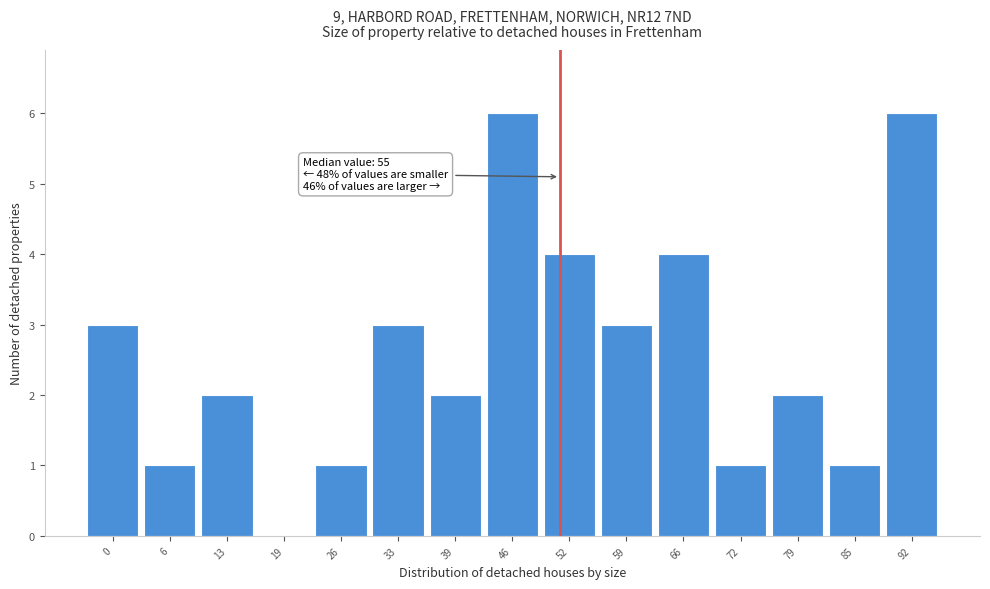

Reading left to right, what are all the values shown in this chart?

0=3	6=1	13=2	19=0	26=1	33=3	39=2	46=6	52=4	59=3	66=4	72=1	79=2	85=1	92=6